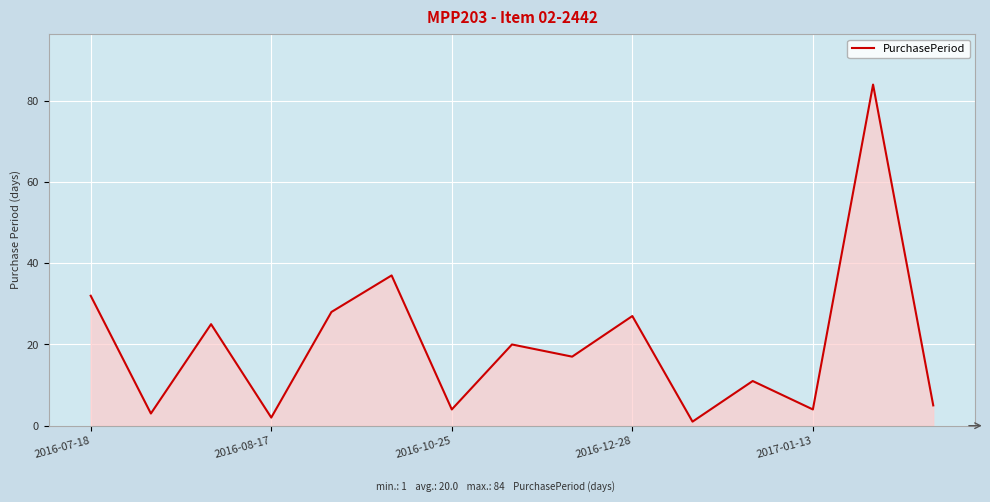

What is the greatest value displayed?

84